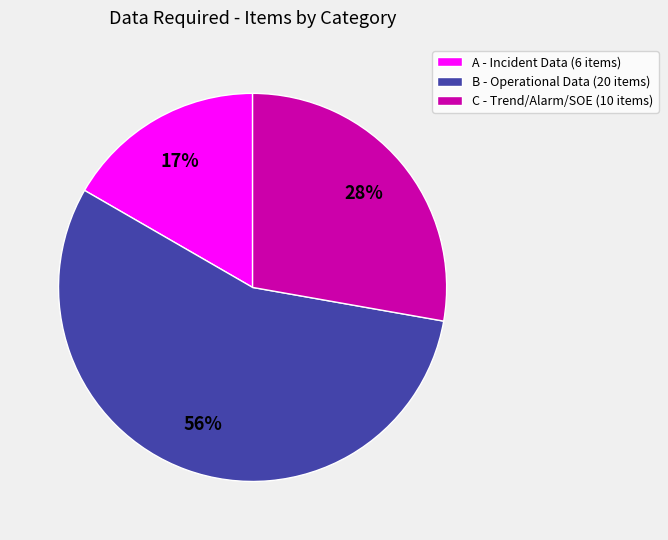

To the nearest percent, what is the average slice percentage?

33%